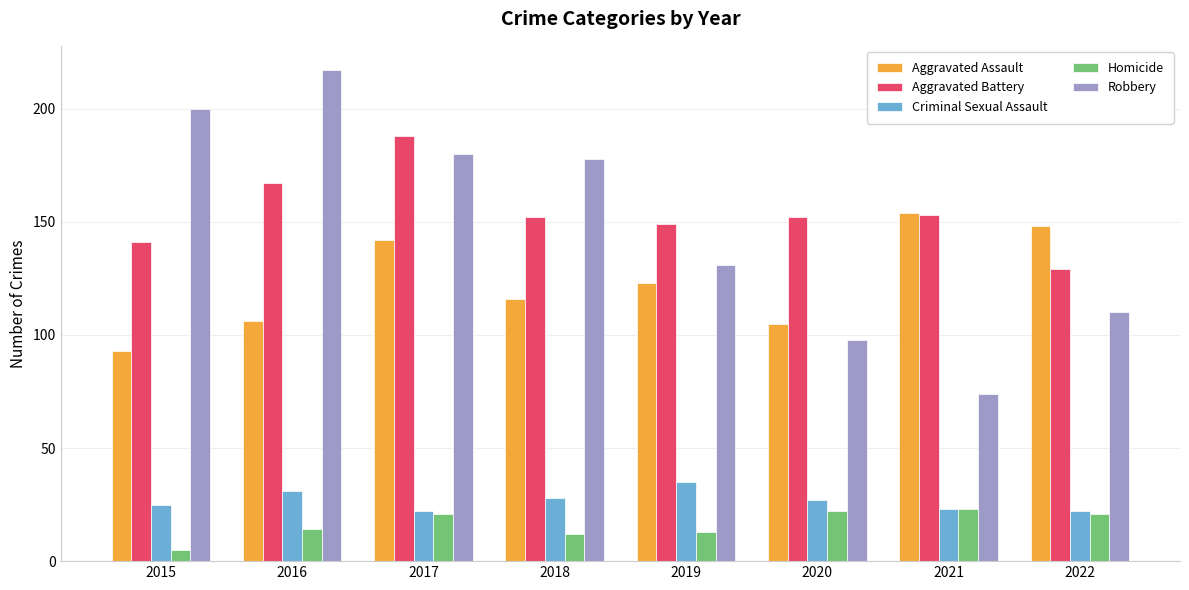

What value does the Aggravated Assault series have at 2022?

148